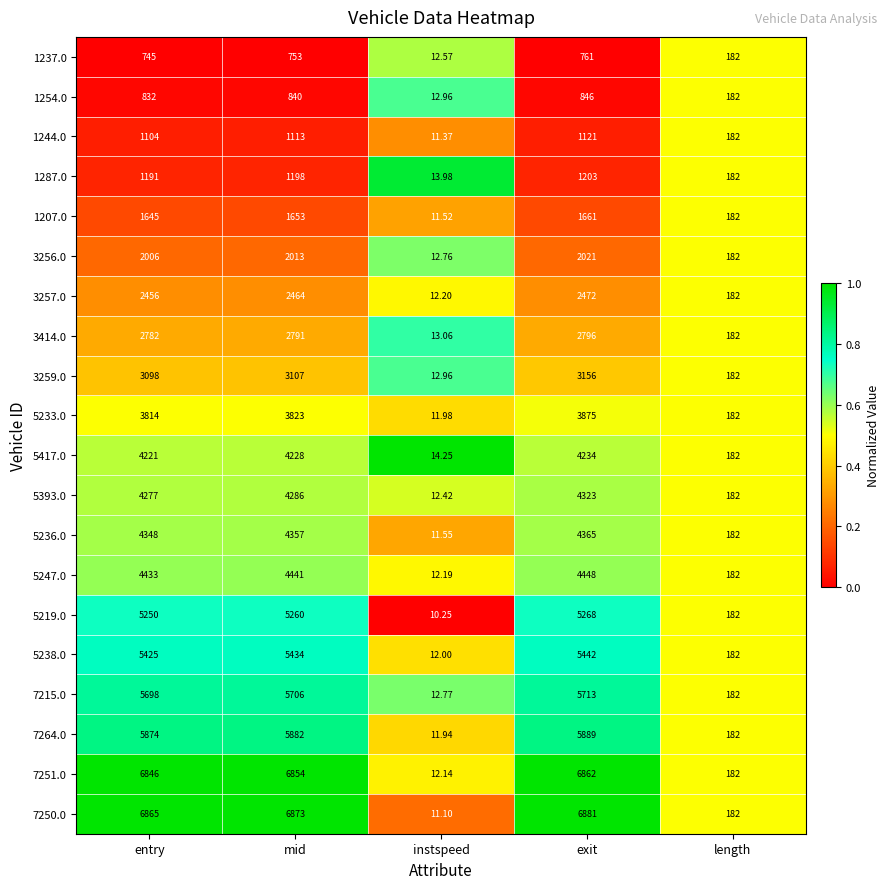

At which label does 5233.0 reach its peak?

exit